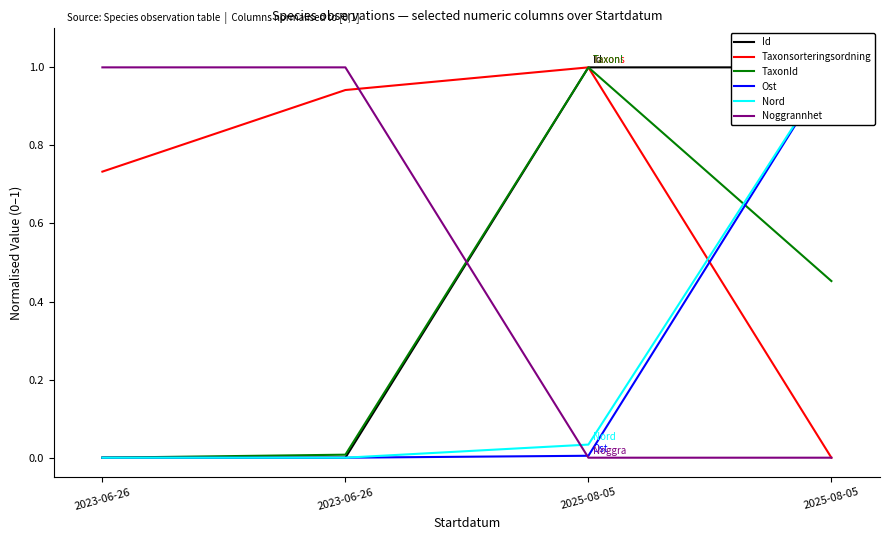

What is the approximate value of TaxonId at 2025-08-05?

0.5